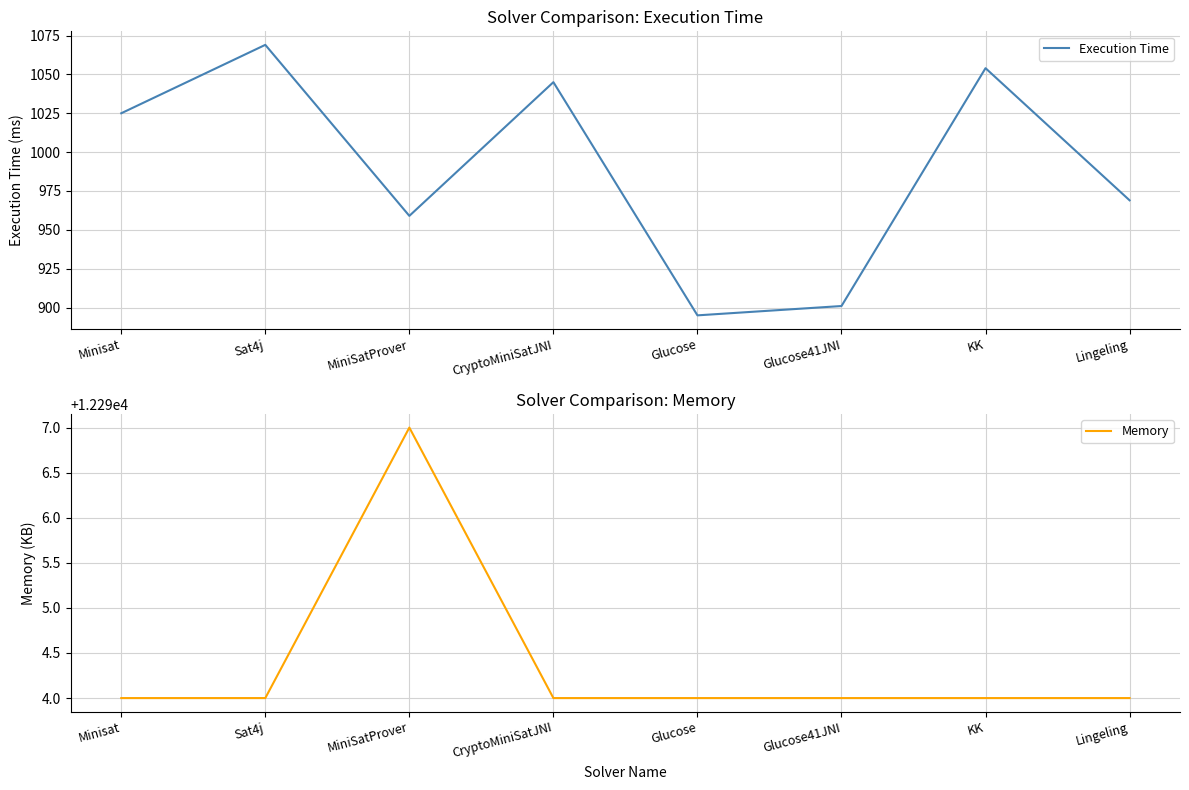

True or false: Execution Time and Memory intersect in this chart.

False